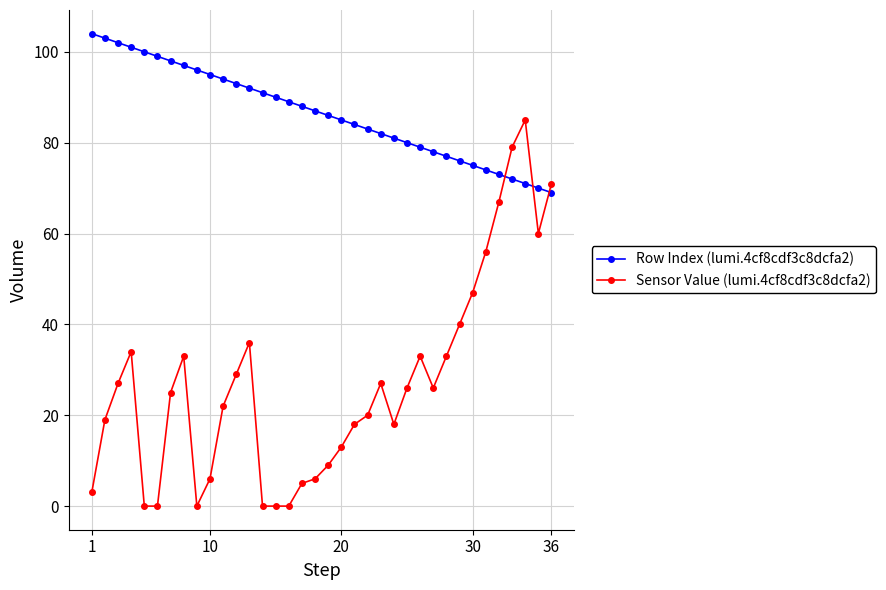

True or false: Sensor Value (lumi.4cf8cdf3c8dcfa2) and Row Index (lumi.4cf8cdf3c8dcfa2) cross at least once.

True